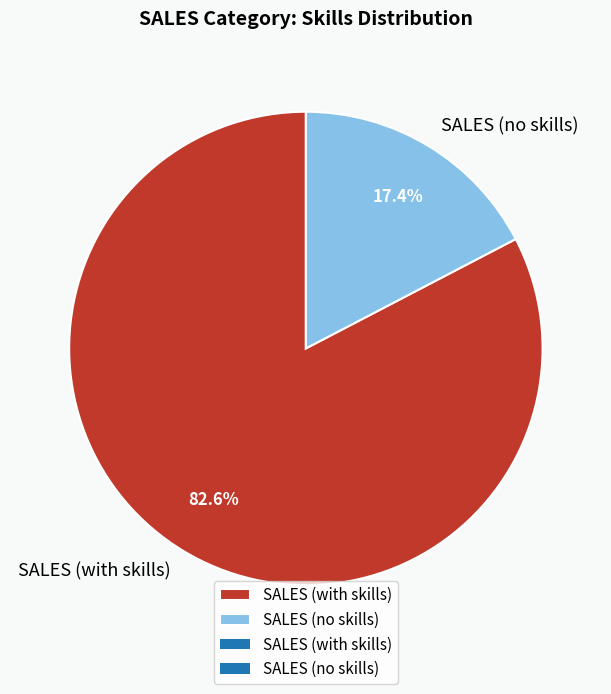

How many segments does this pie chart have?

2